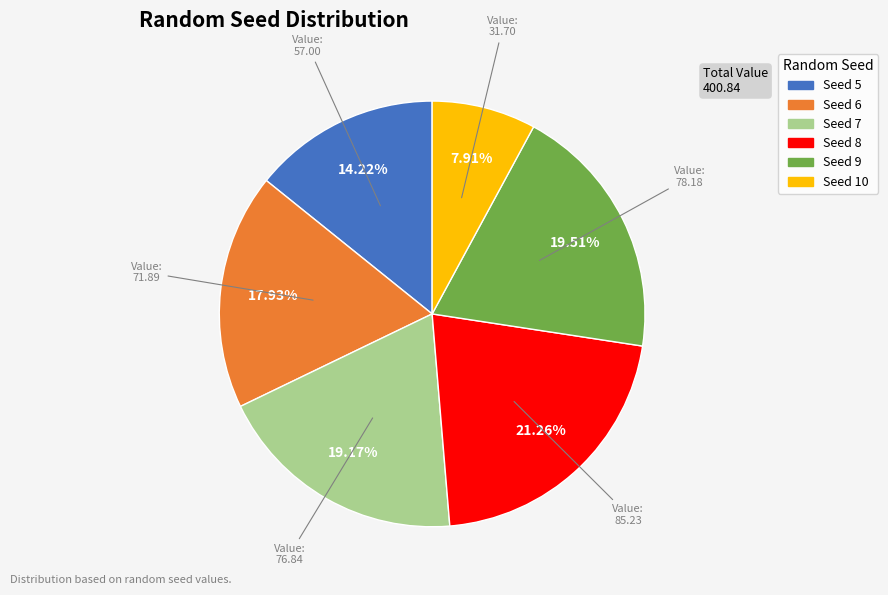

Is there any slice that represents more than half of the pie?

No